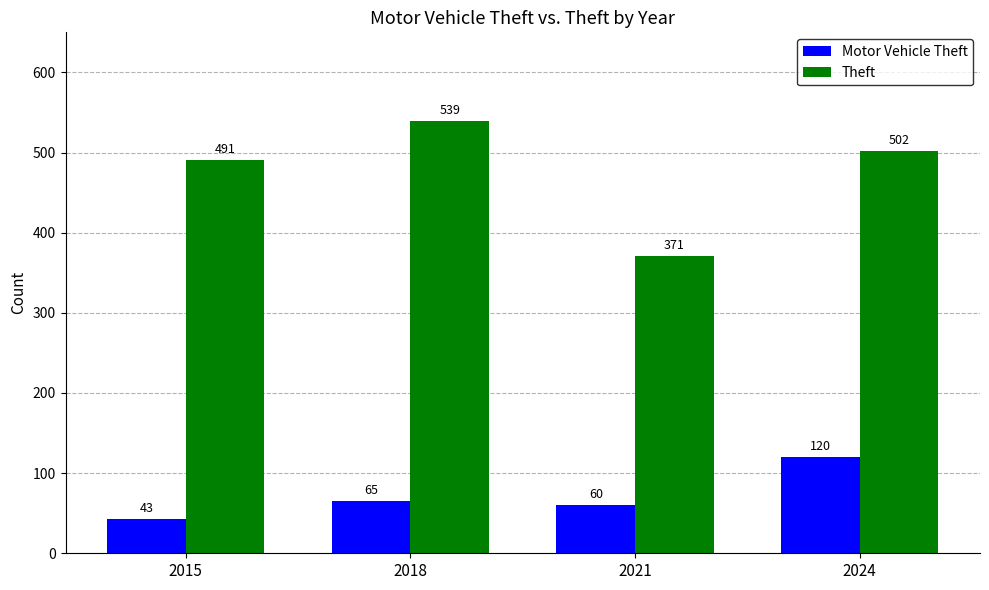

What is the value of the Theft bar at the 3rd from the left?

371